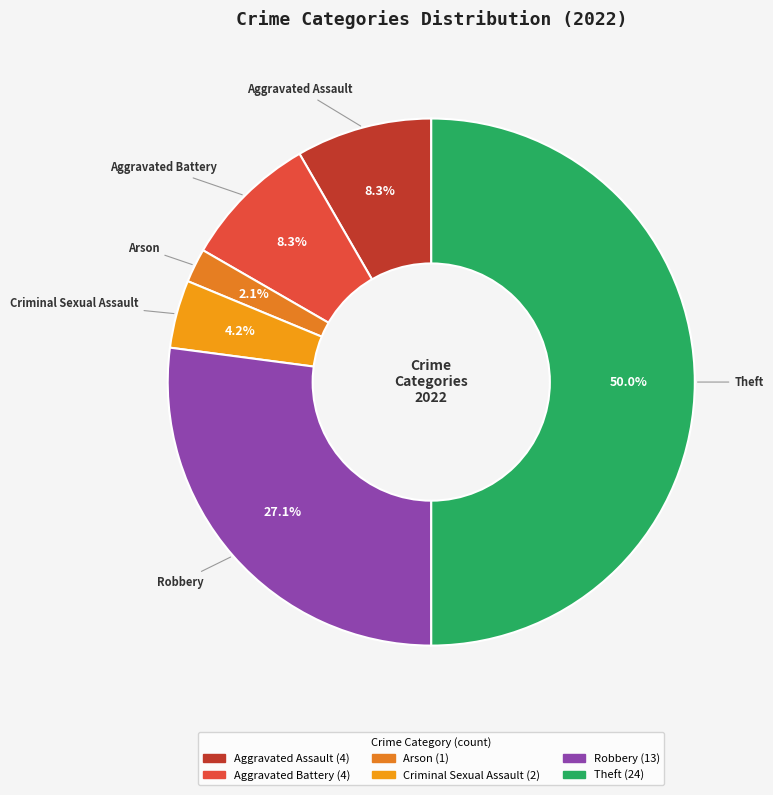

Is it true that Aggravated Assault is 8% of the pie?

True